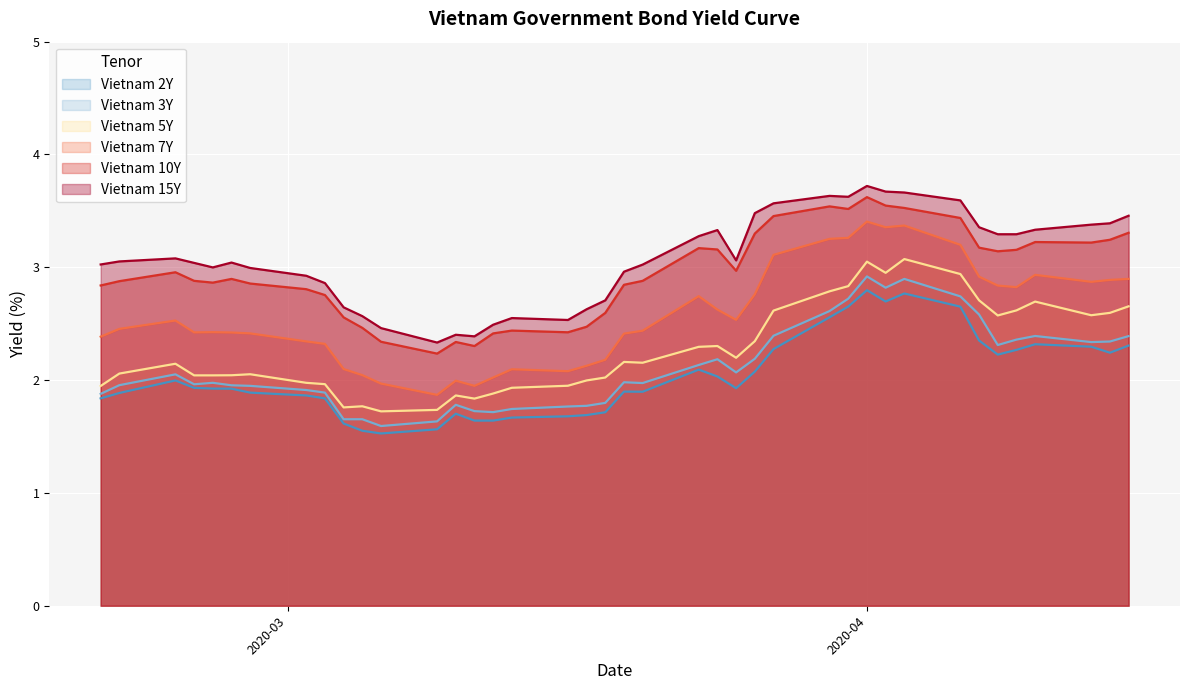

True or false: Vietnam 5Y and Vietnam 7Y cross at least once.

False